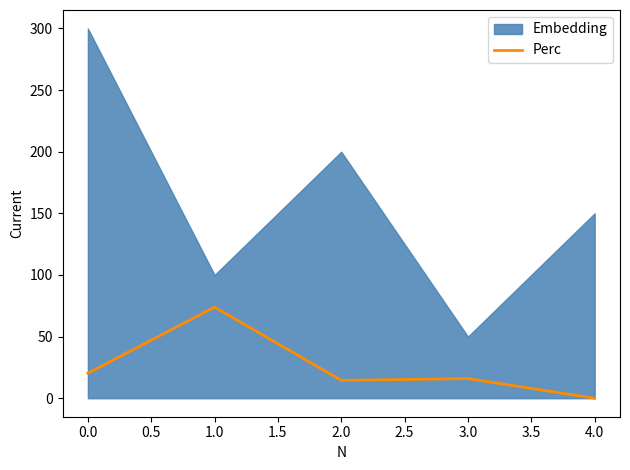

What is the highest value of the Perc series?

73.9